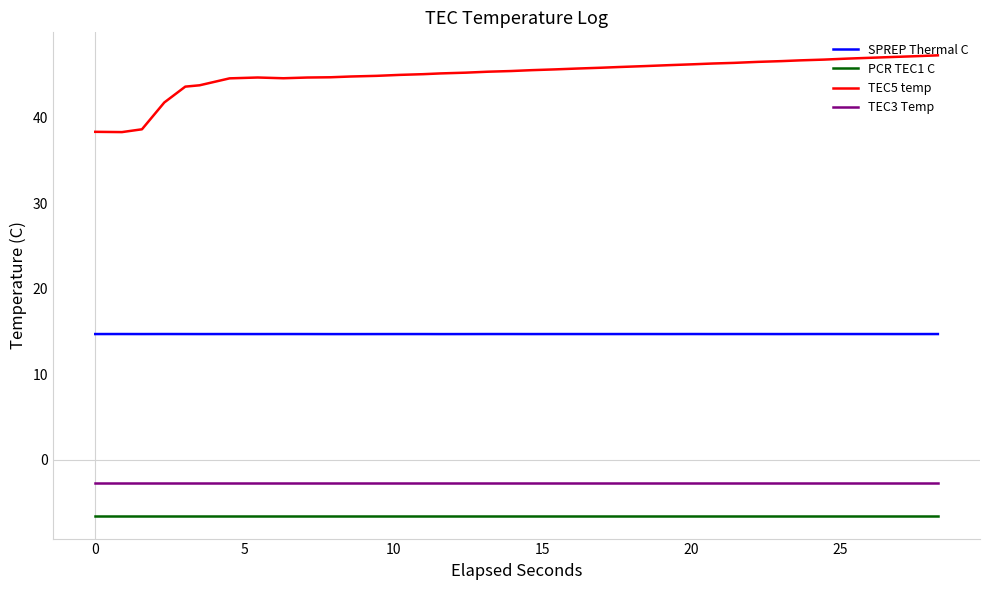

What is the maximum value shown in the chart?

47.3